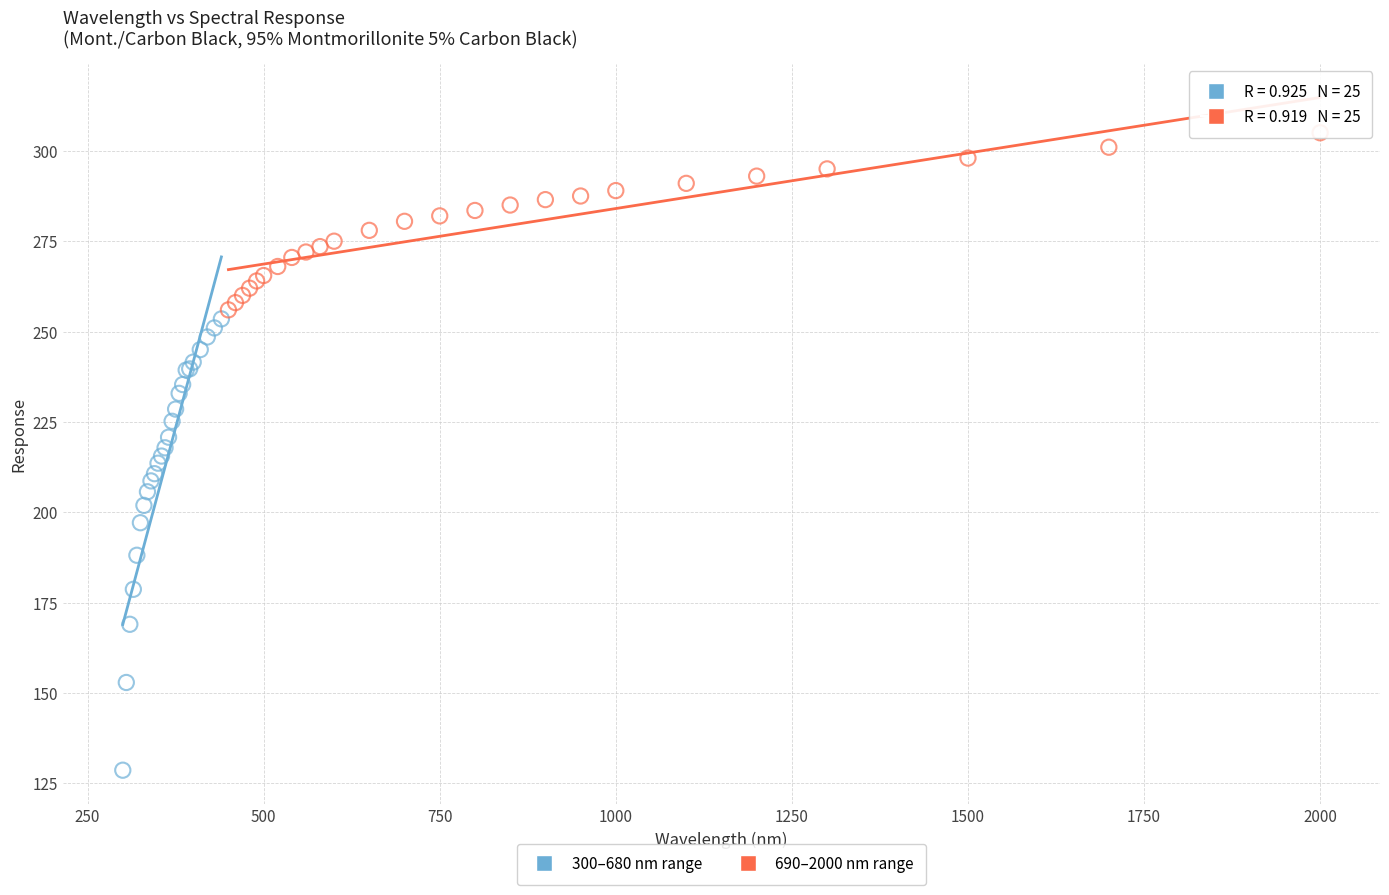

Which series has the widest spread of Y values?

300–680 nm range